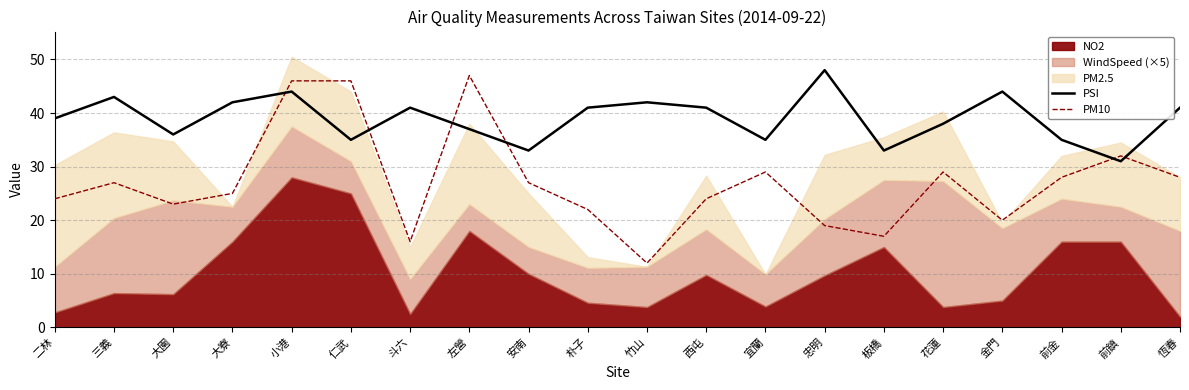

The value of PSI at 朴子 is 41. True or false?

True